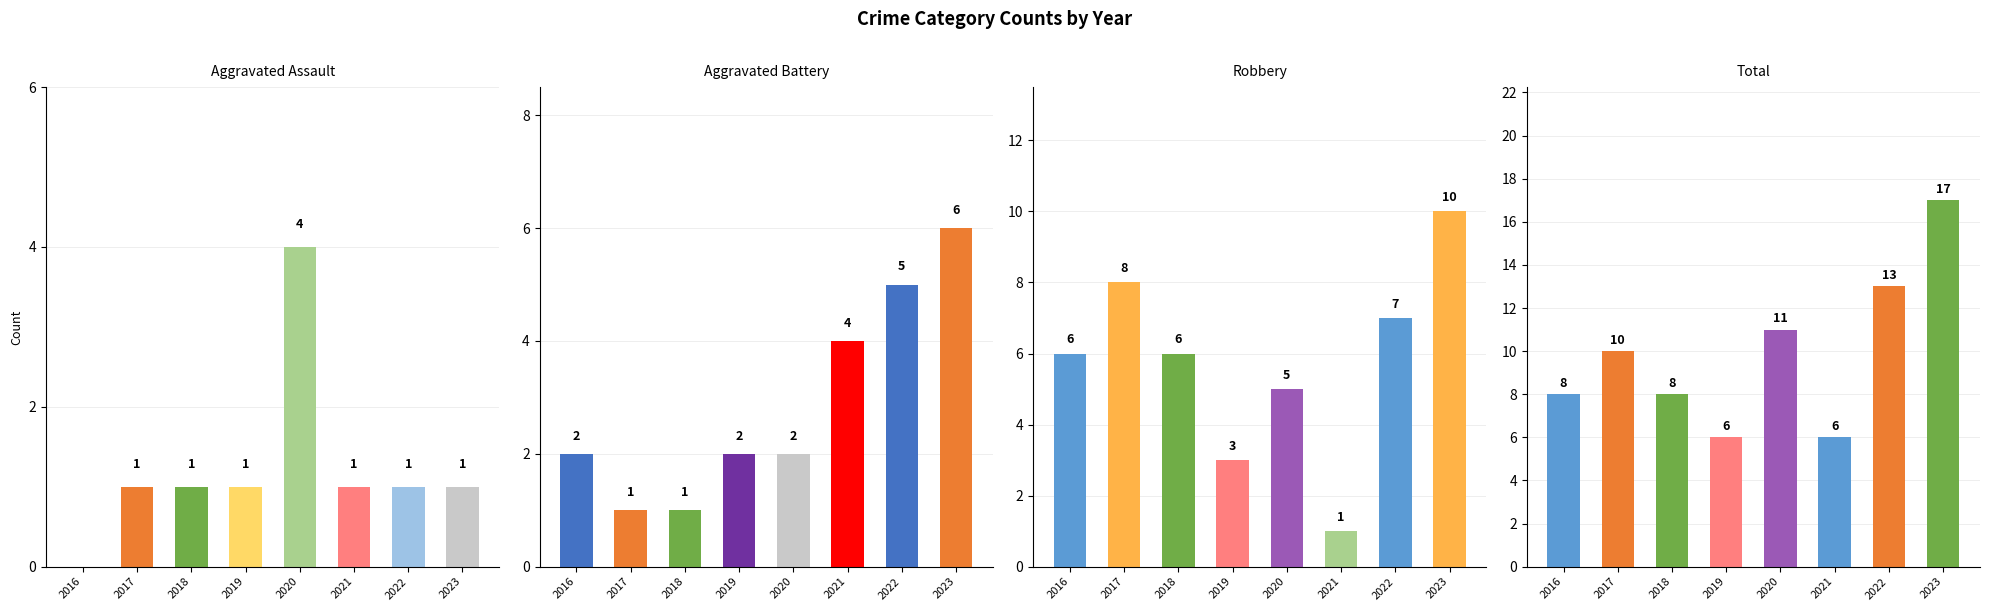

Rank the categories by Aggravated Assault value from highest to lowest.

2020, 2017, 2018, 2019, 2021, 2022, 2023, 2016